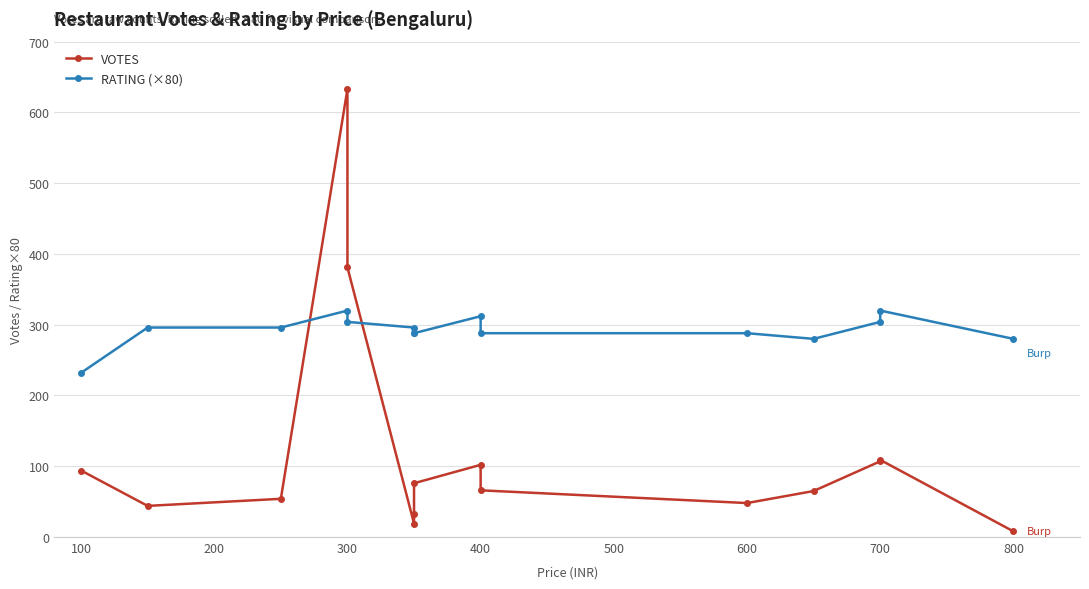

What position from the left is 600?

7